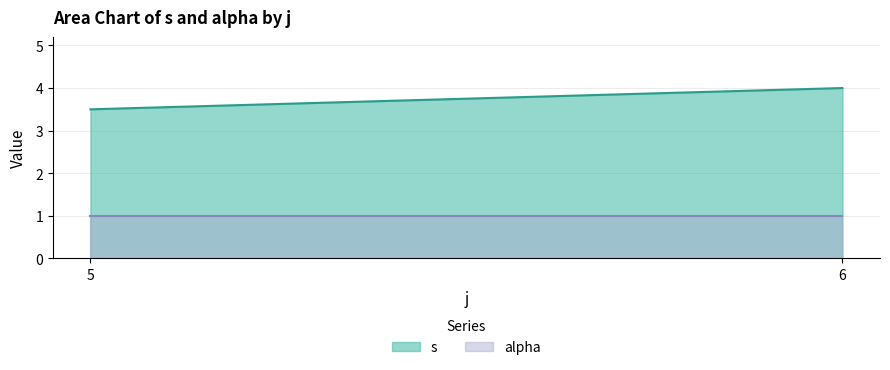

Which series has the largest range (max minus min)?

s